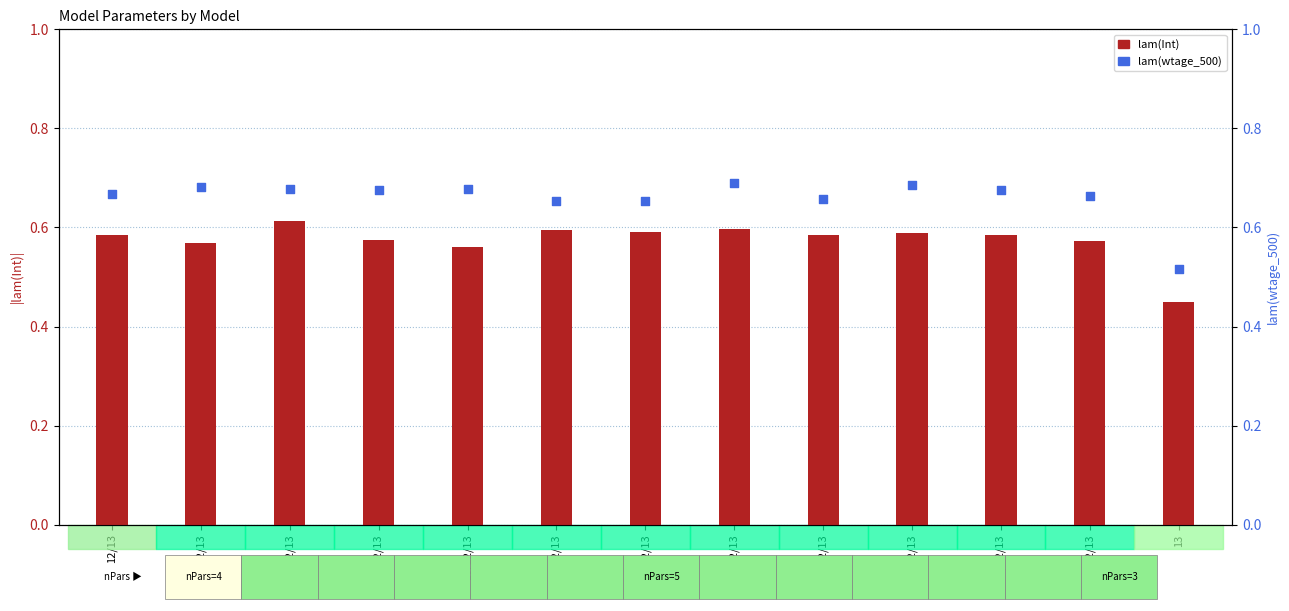

Which series has the largest total across all categories?

lam(wtage_500)